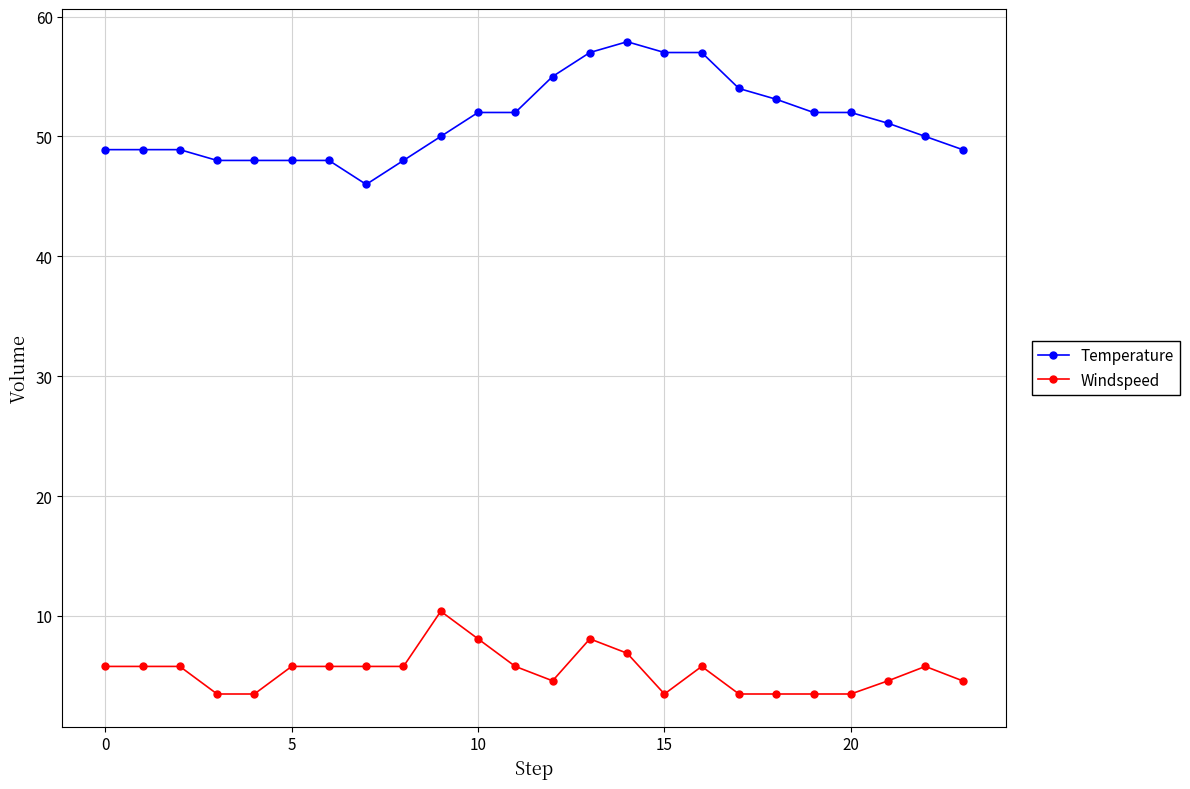

Which series has the largest total across all categories?

Temperature